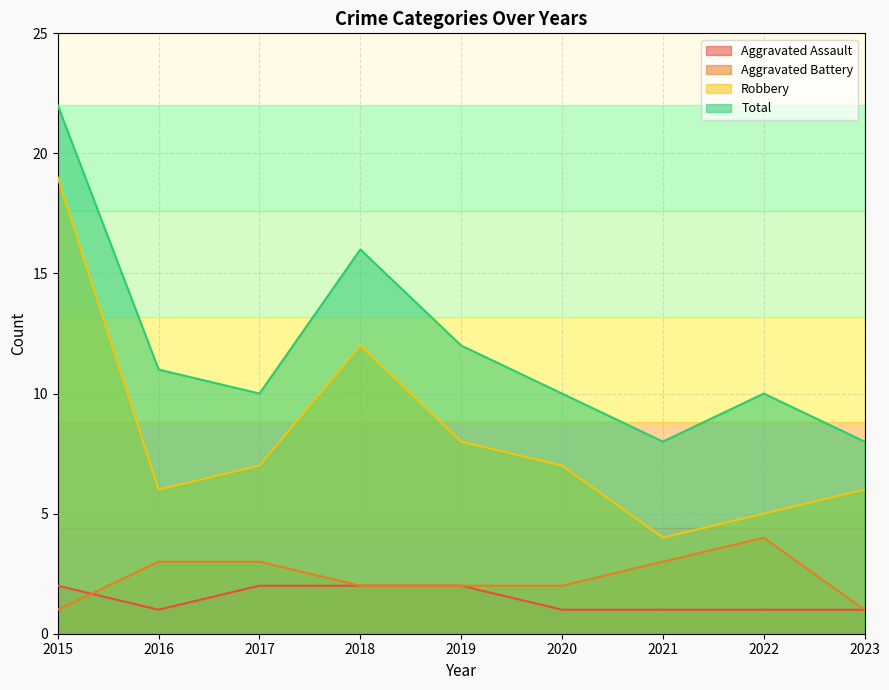

What is the smallest value displayed?

1